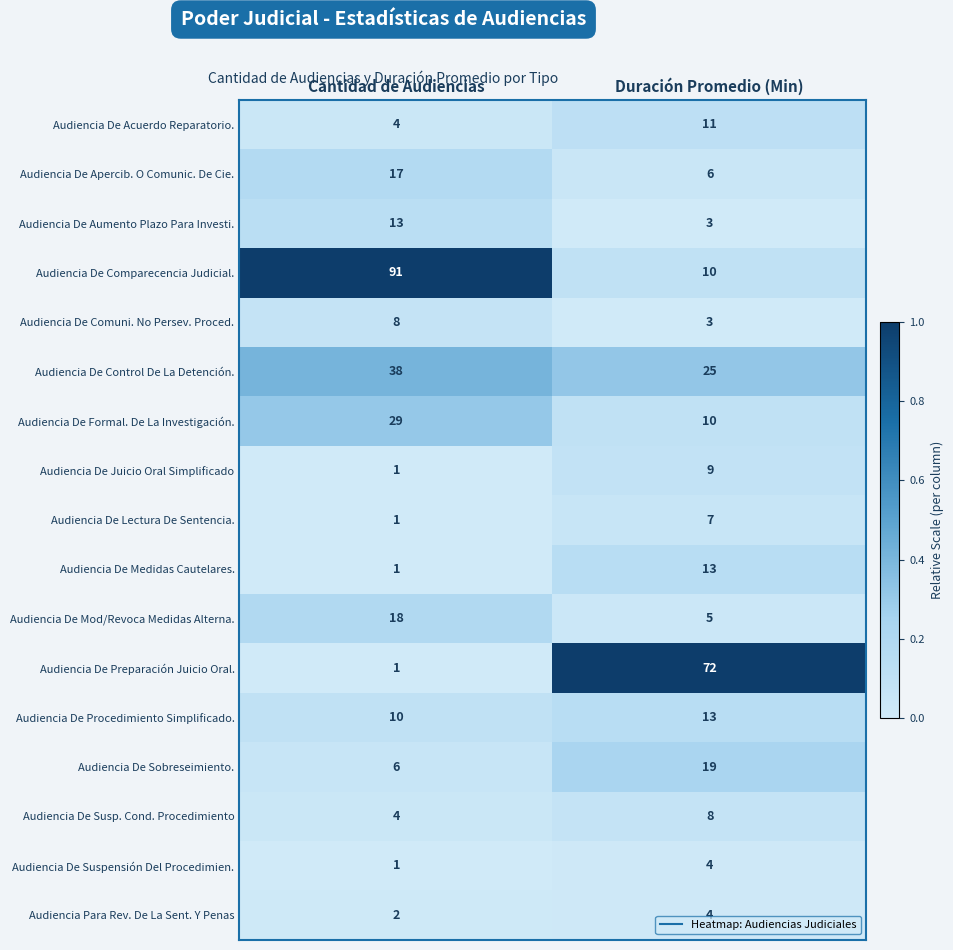

What is the difference between the Audiencia De Aumento Plazo Para Investi. values at Cantidad de Audiencias and Duración Promedio (Min)?

10